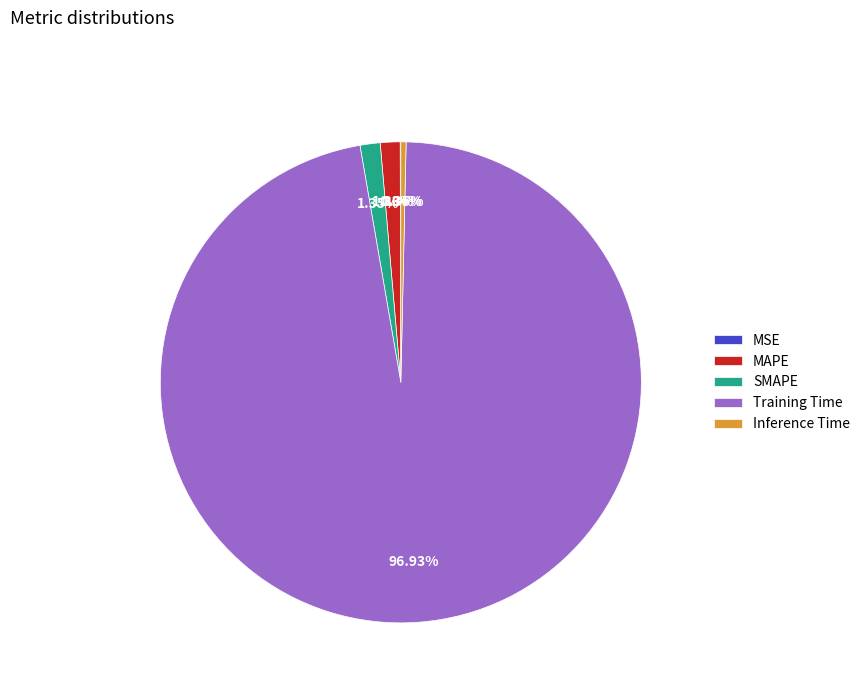

What percentage do SMAPE and Inference Time together represent?

1.7%